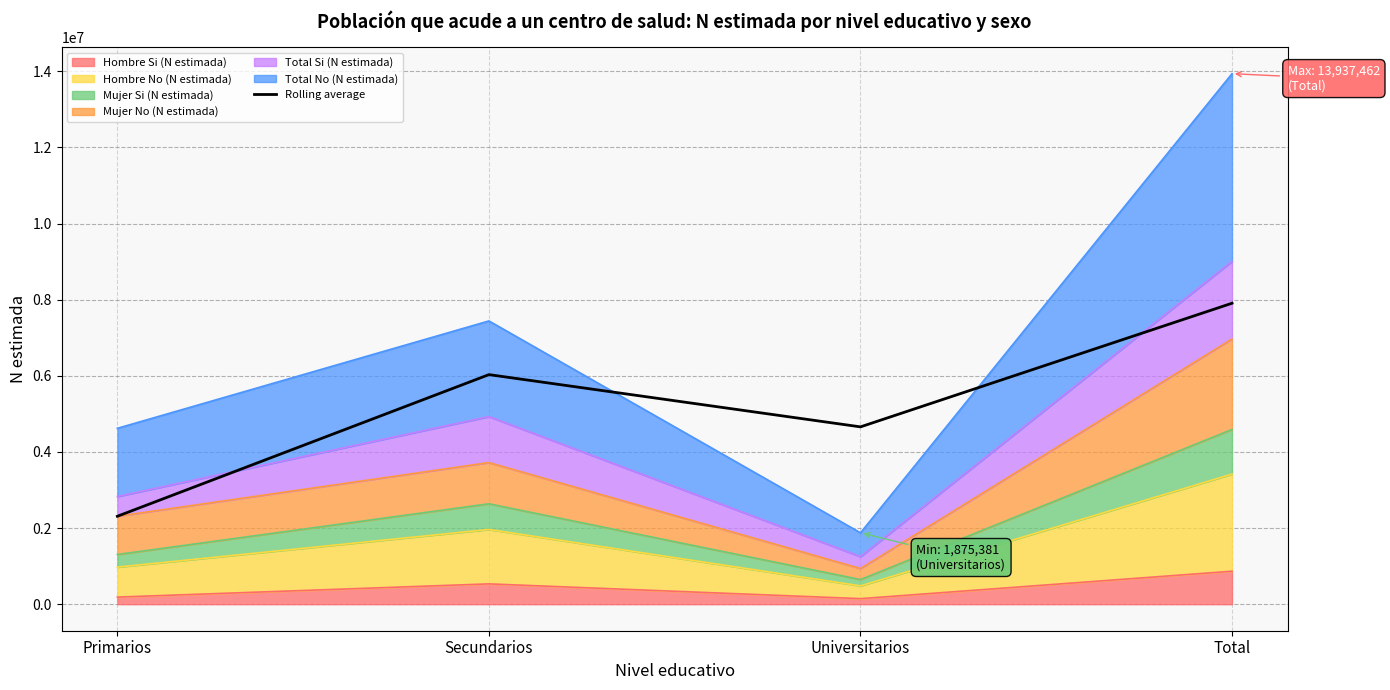

Reading left to right, extract all data points from this chart.

2310321.5	6031040.5	4658409.5	7906421.5